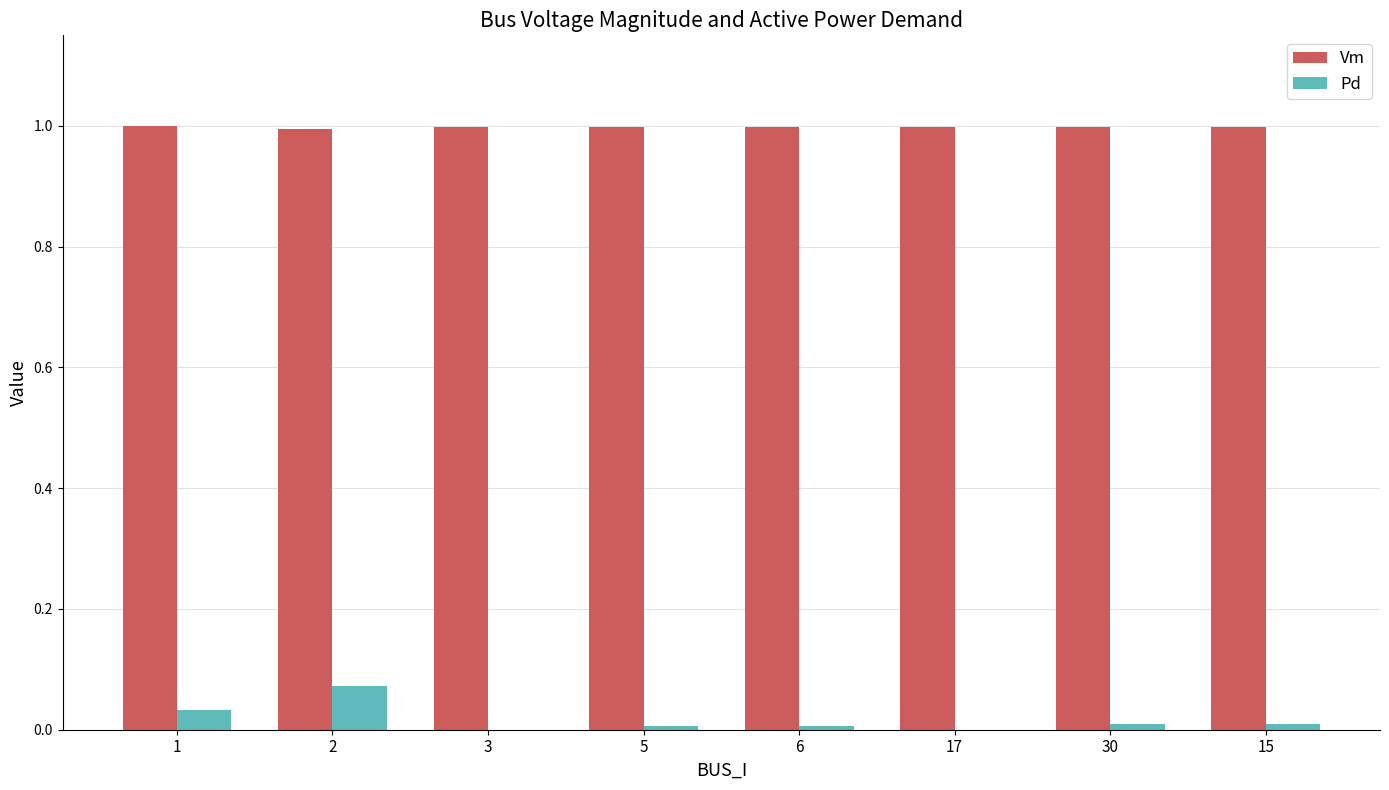

Are the bars grouped side by side (vs. stacked)?

Yes